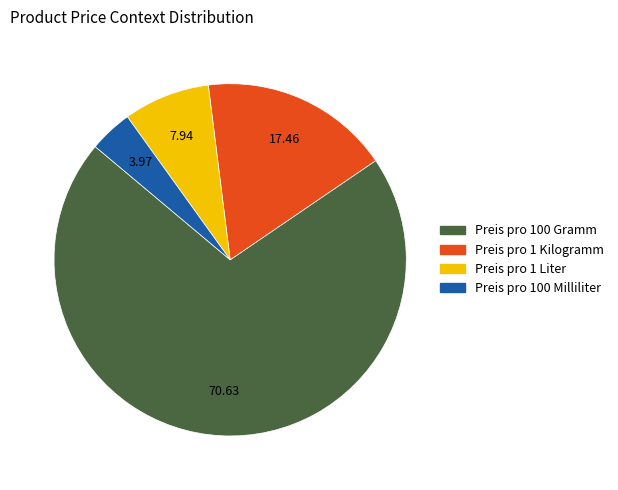

Does Preis pro 1 Kilogramm represent more than half of the total?

No